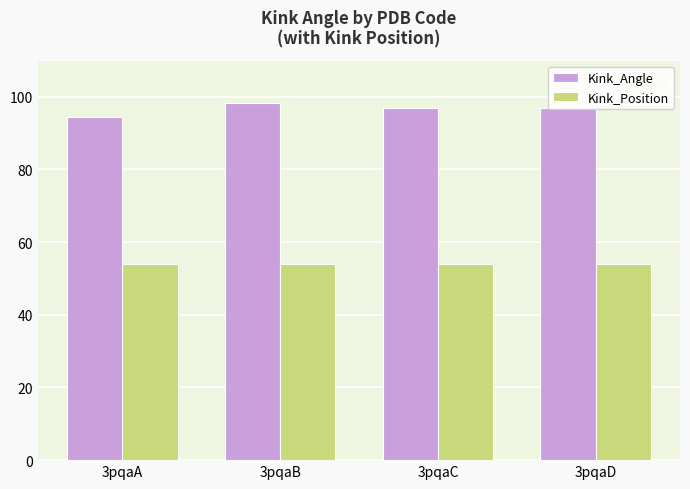

At which label does Kink_Angle first exceed 97?

3pqaB